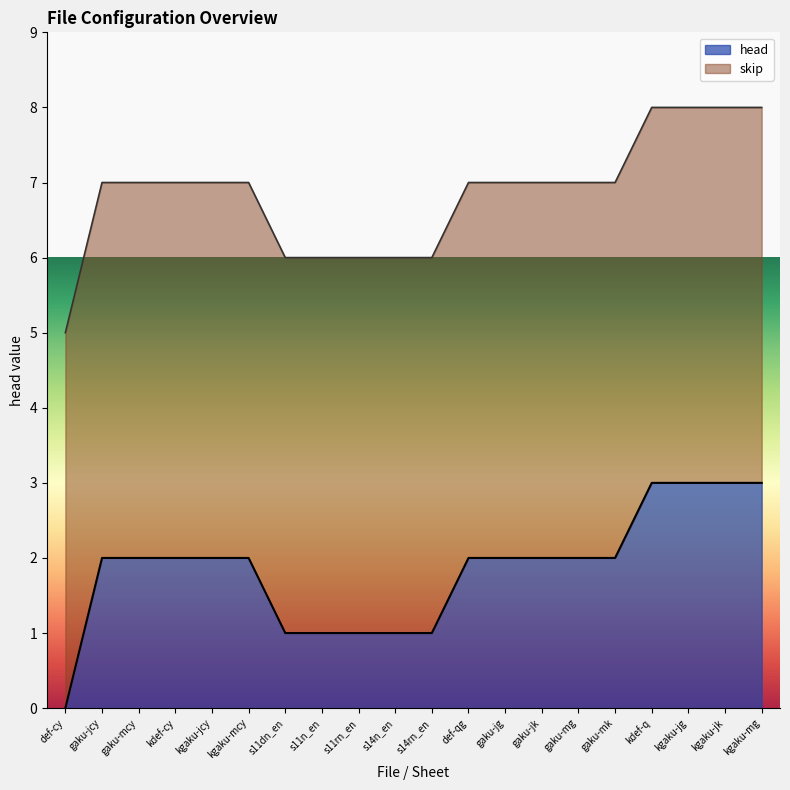

At which label does head reach its minimum?

def-cy